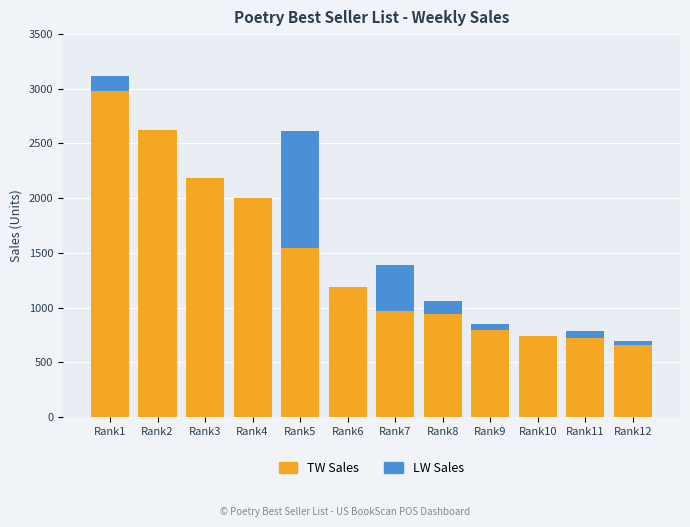

What is the sum of all TW Sales values?

17345